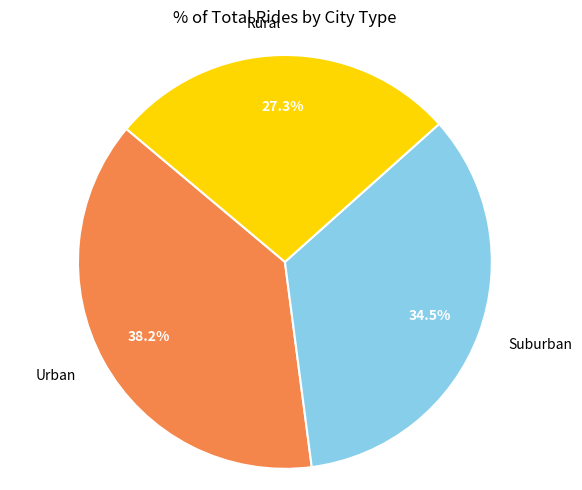

Is the sum of Suburban and Urban greater than half?

Yes